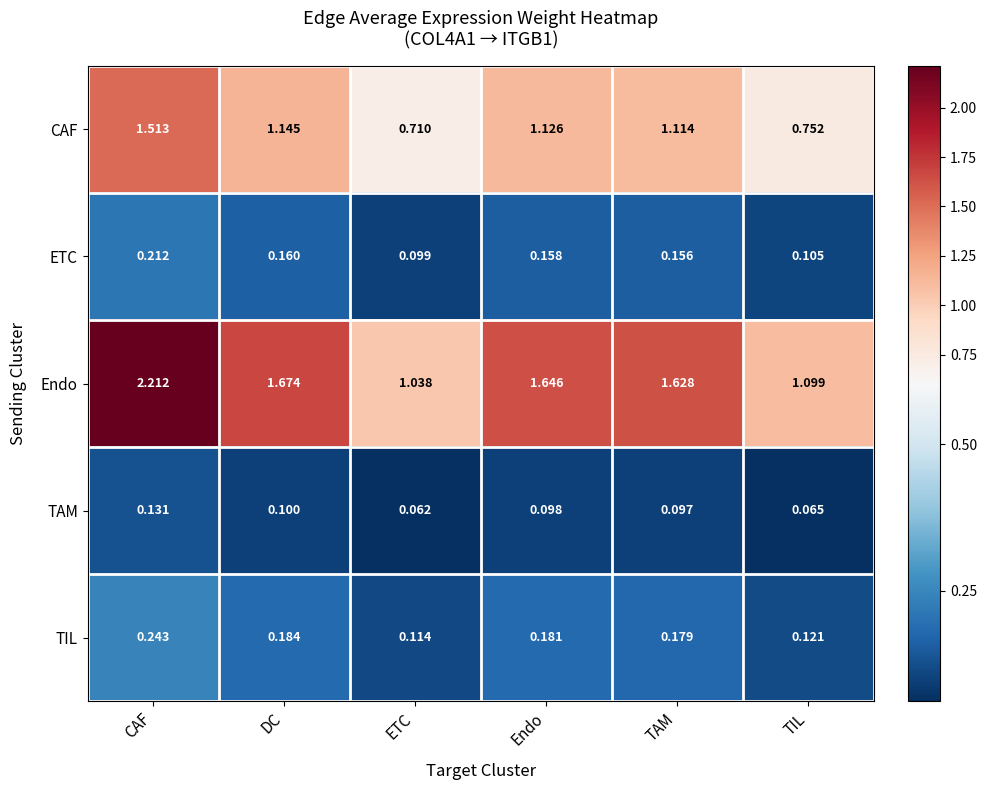

At how many categories does at least one series exceed 0?

6